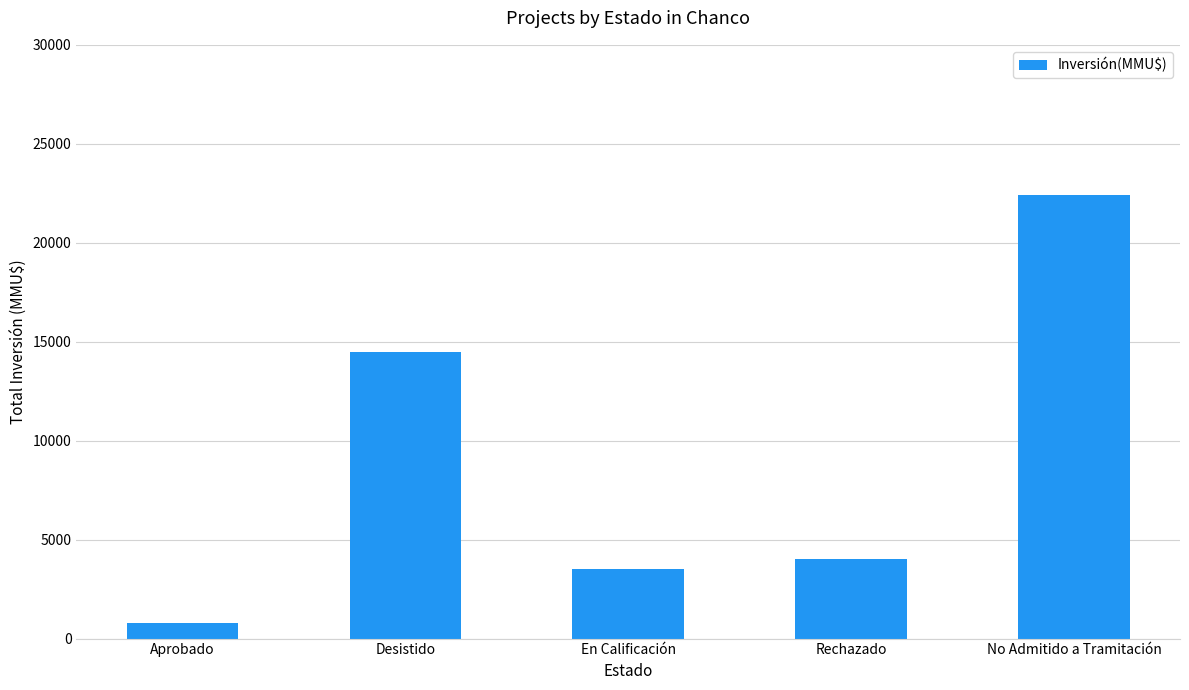

Are the bars horizontal?

No